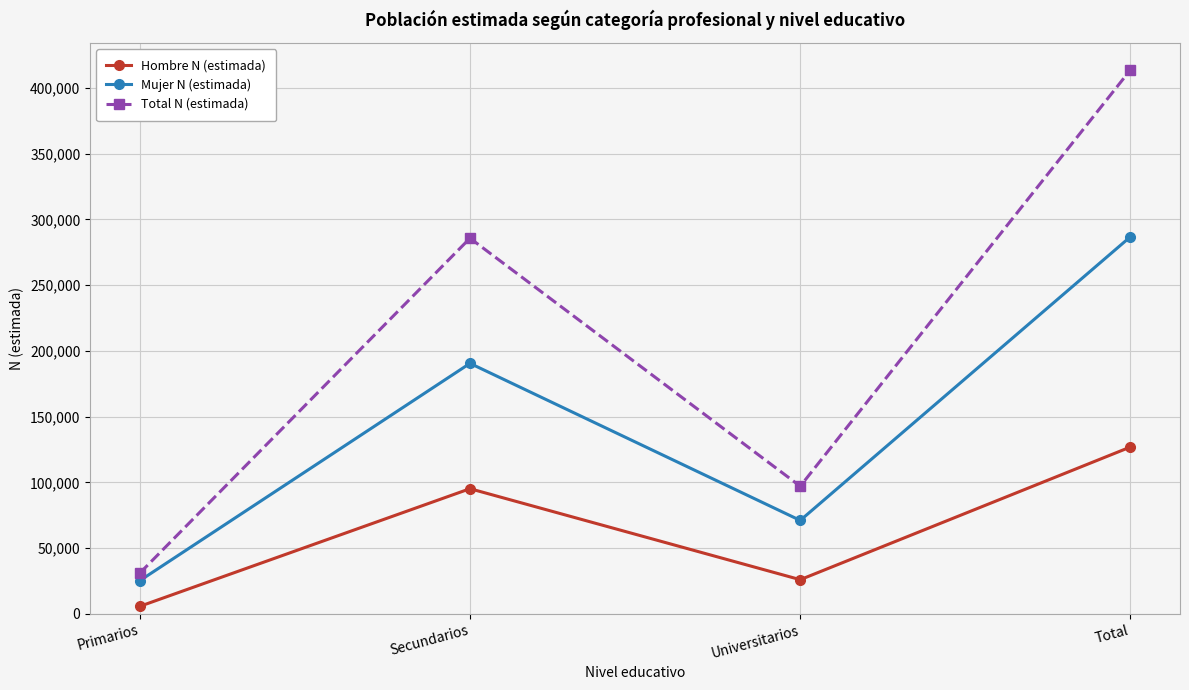

How many values in the Total N (estimada) series are below 285755?

2